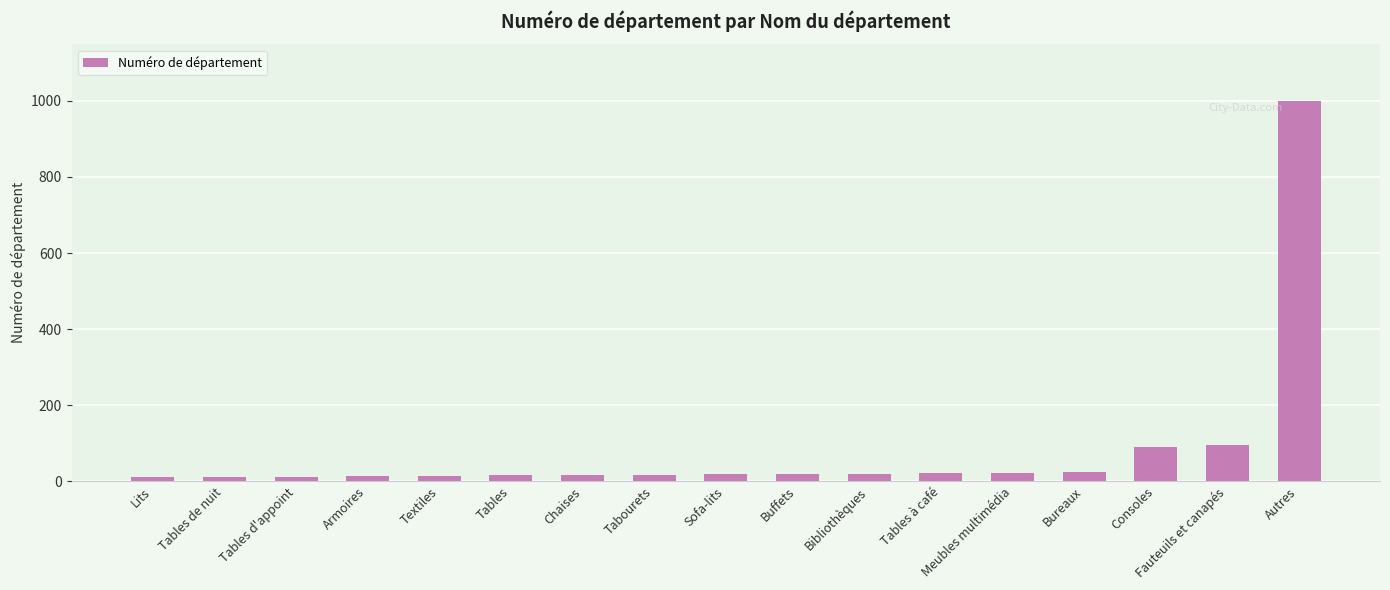

What is the maximum value shown in the chart?

999